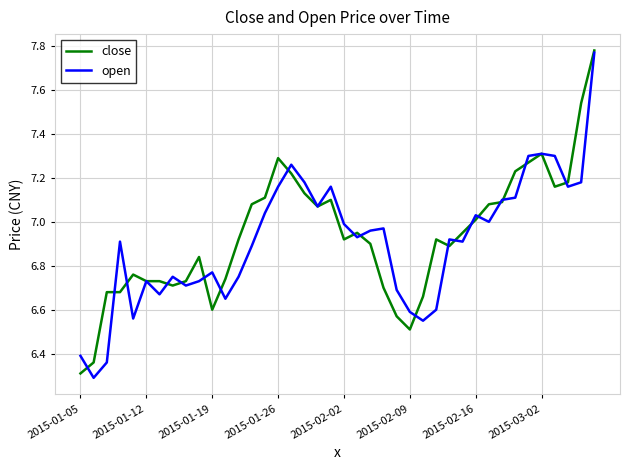

True or false: close and open intersect in this chart.

True